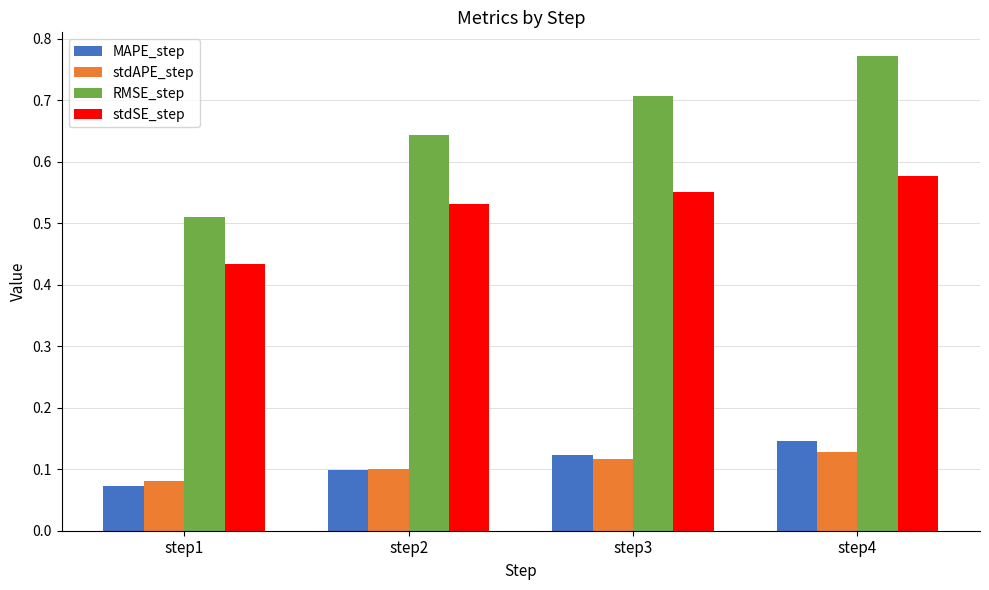

How many data points does each series have?

4